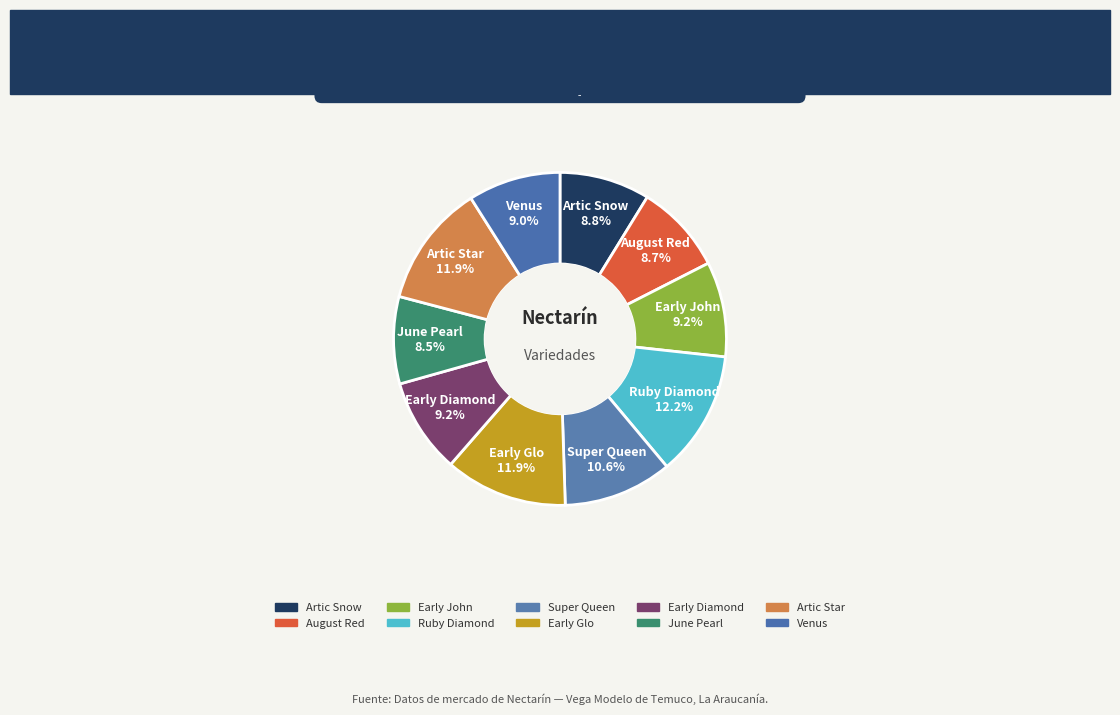

To the nearest percent, what is the combined percentage of August Red and Ruby Diamond?

21%